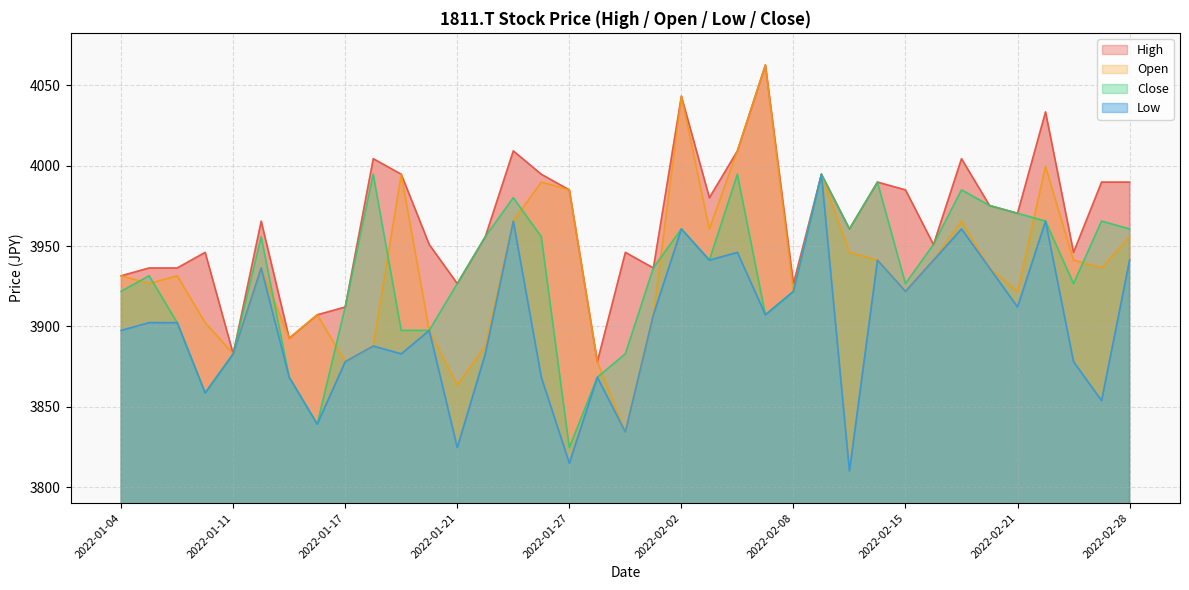

What is the lowest value of the High series?

3878.1